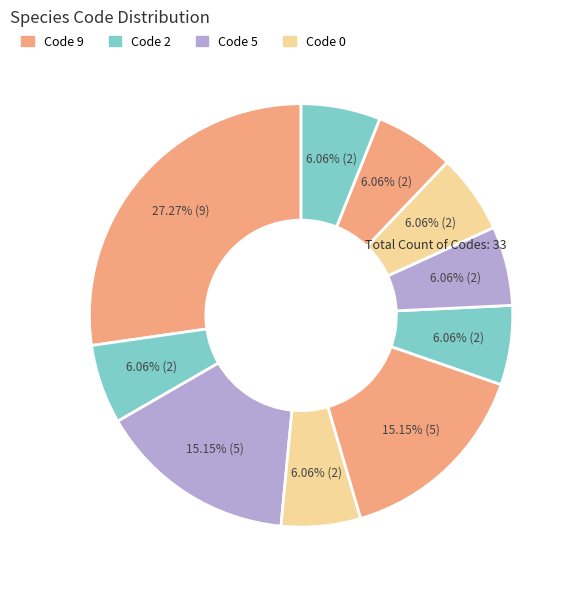

How many segments does this pie chart have?

10